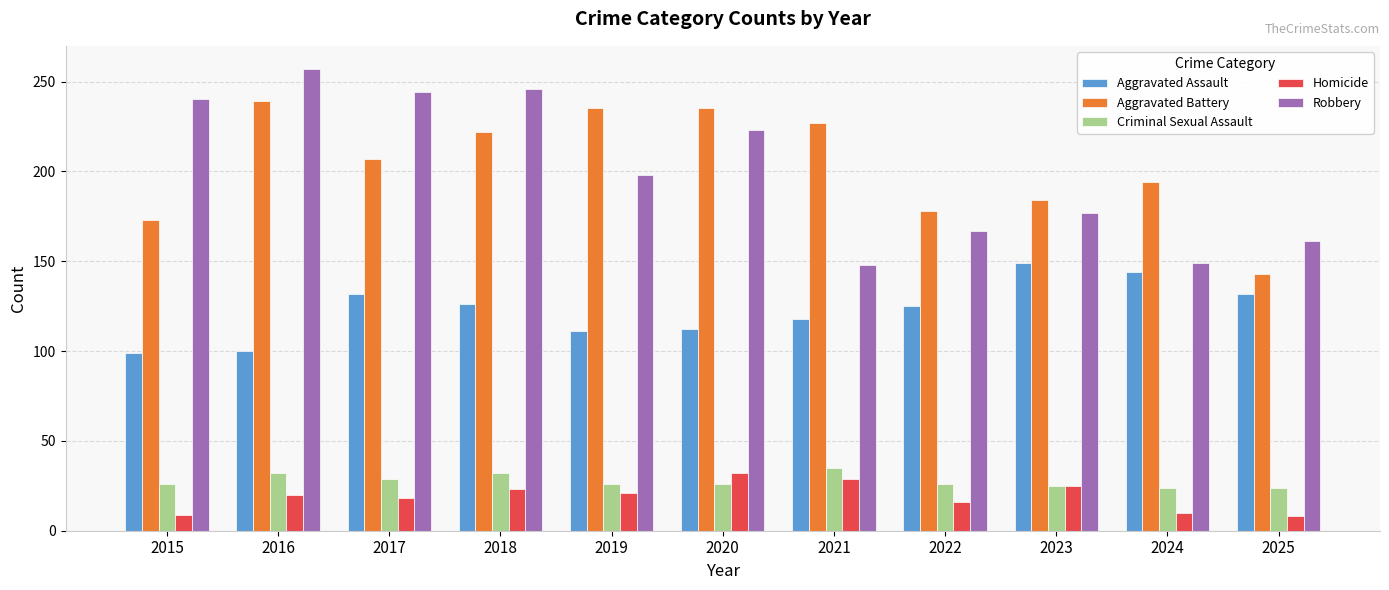

What is the value of the Homicide bar at the 10th from the left?

10